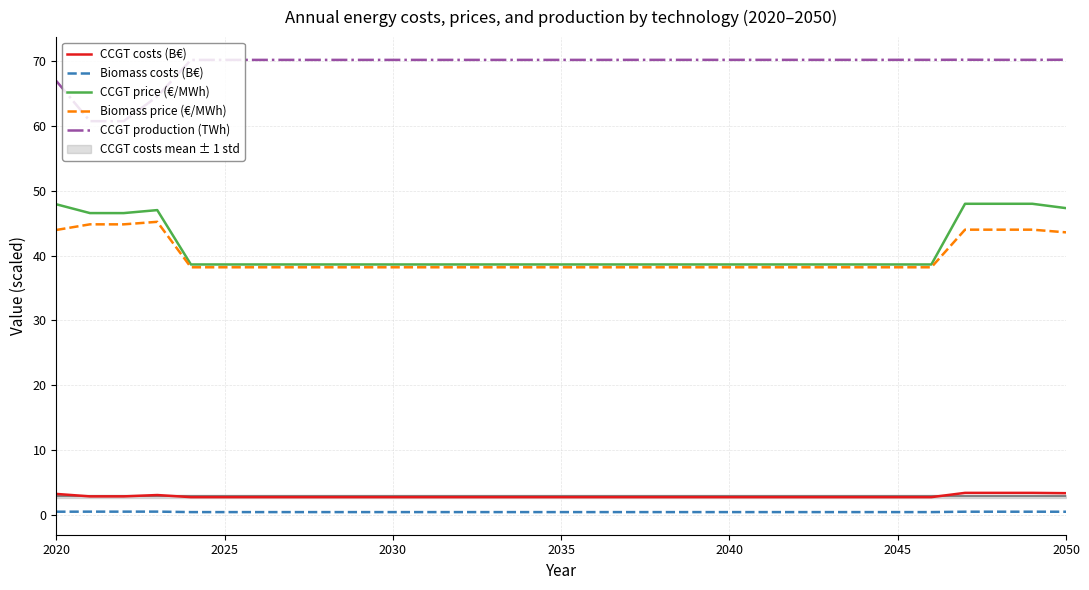

How many interior local peaks does the Biomass costs (B€) series have?

3